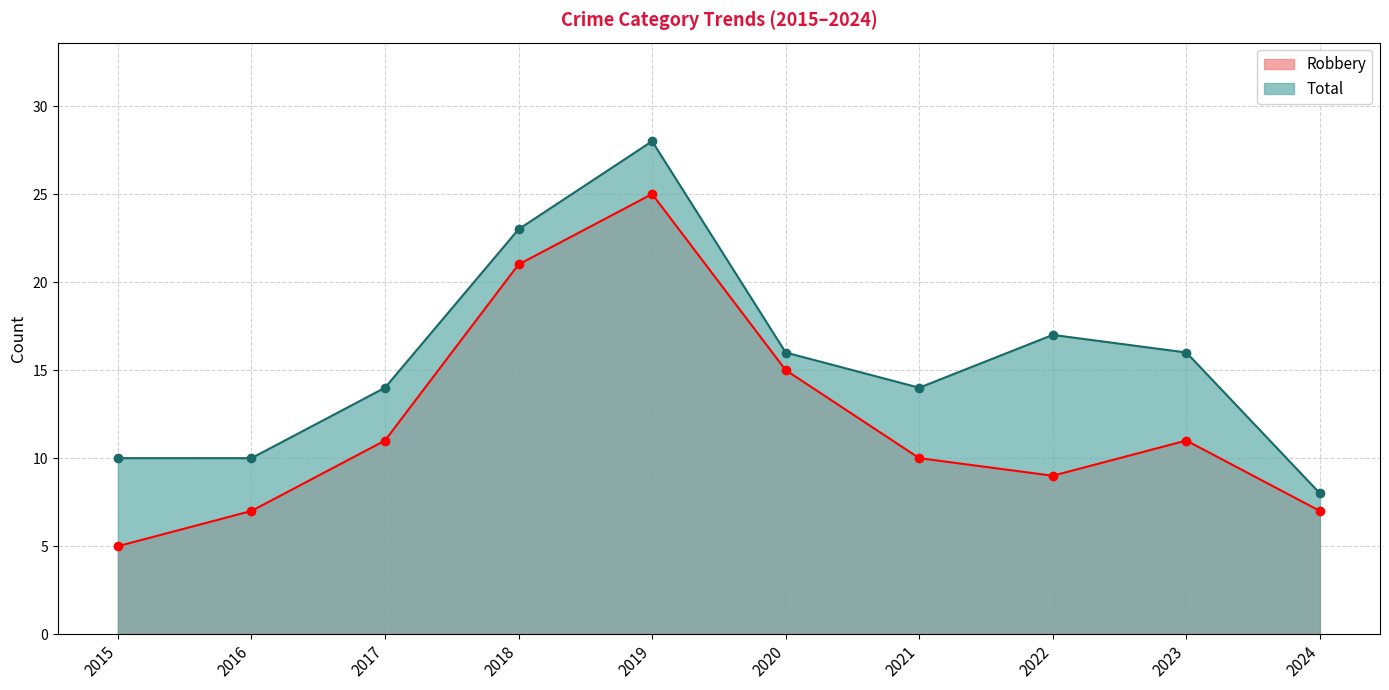

What are all the series names shown in the legend?

Robbery, Total